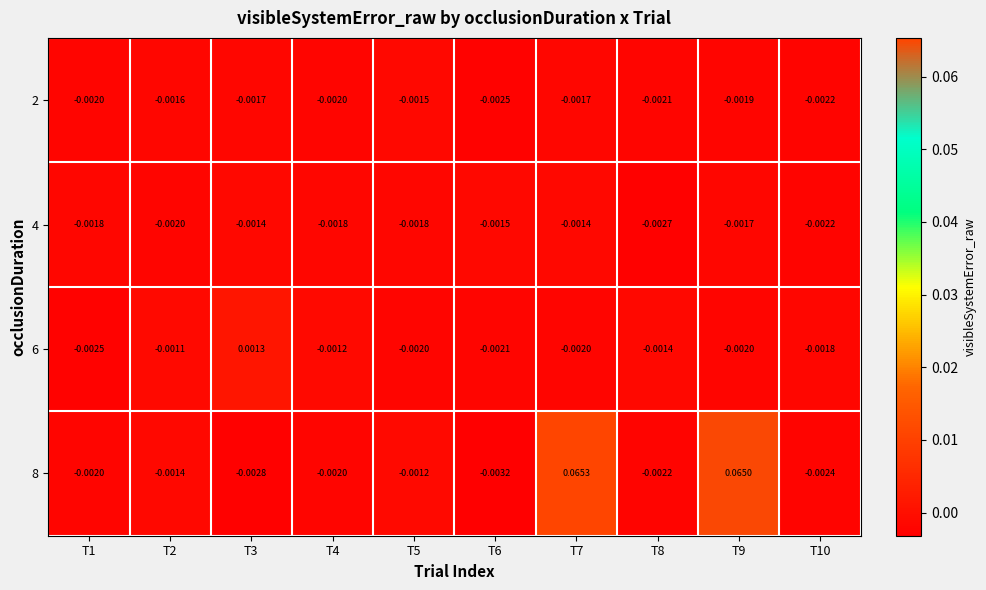

Is the value of 6 at T8 greater than the value of 4 at T10?

Yes